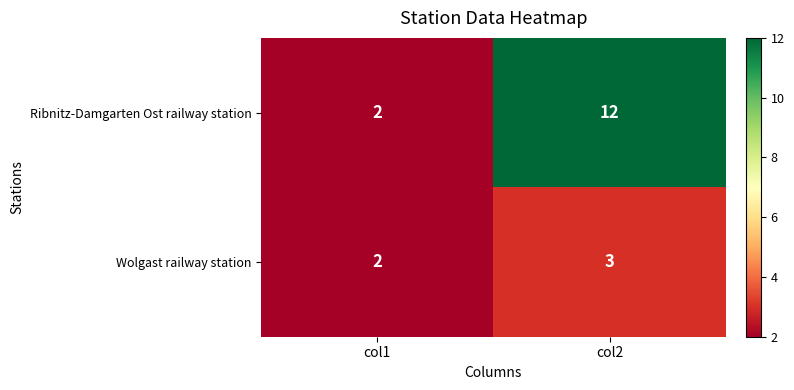

What is the greatest value displayed?

12